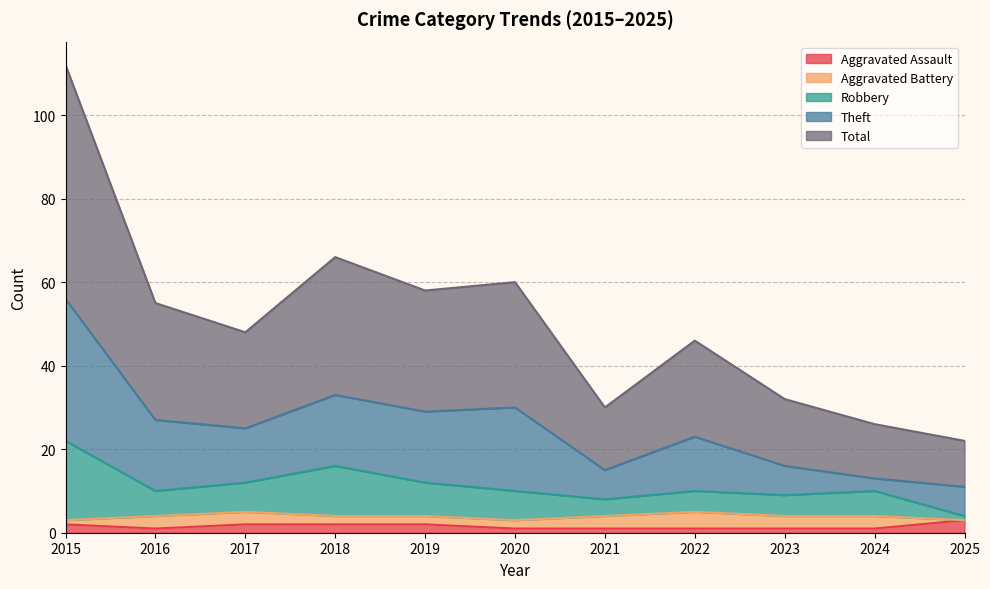

True or false: Total has a value of 32 at 2023.

True